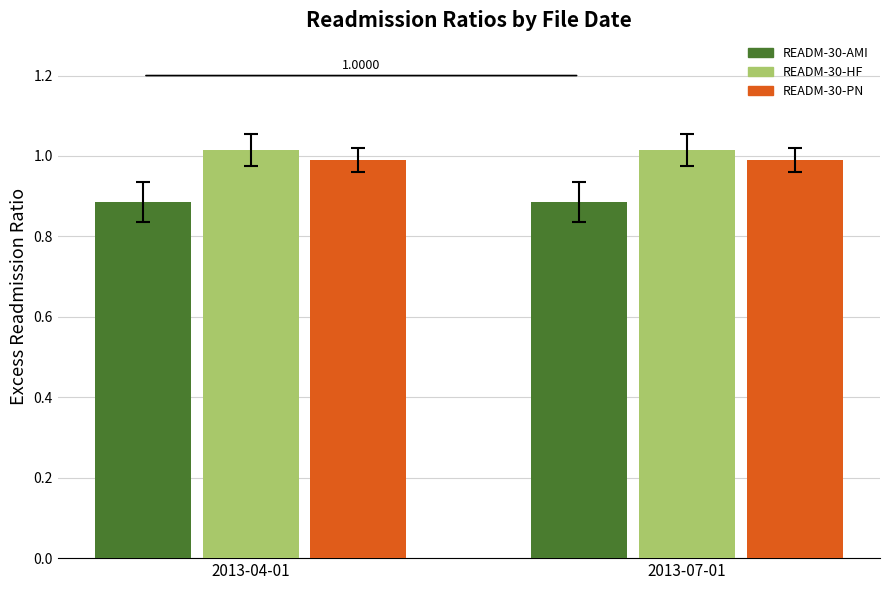

Rank the series at 2013-04-01 from highest to lowest value.

READM-30-HF, READM-30-PN, READM-30-AMI